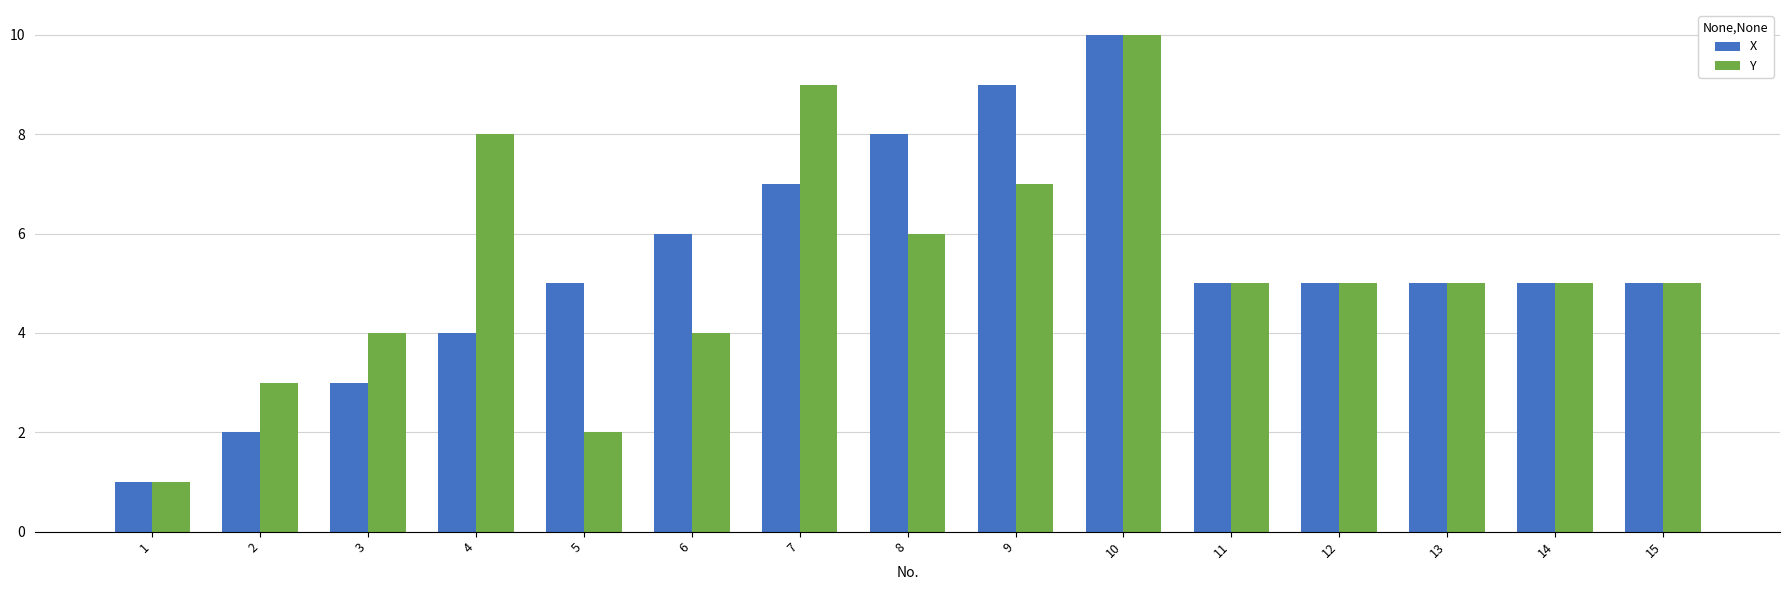

At which category is the sum across all series the highest?

10